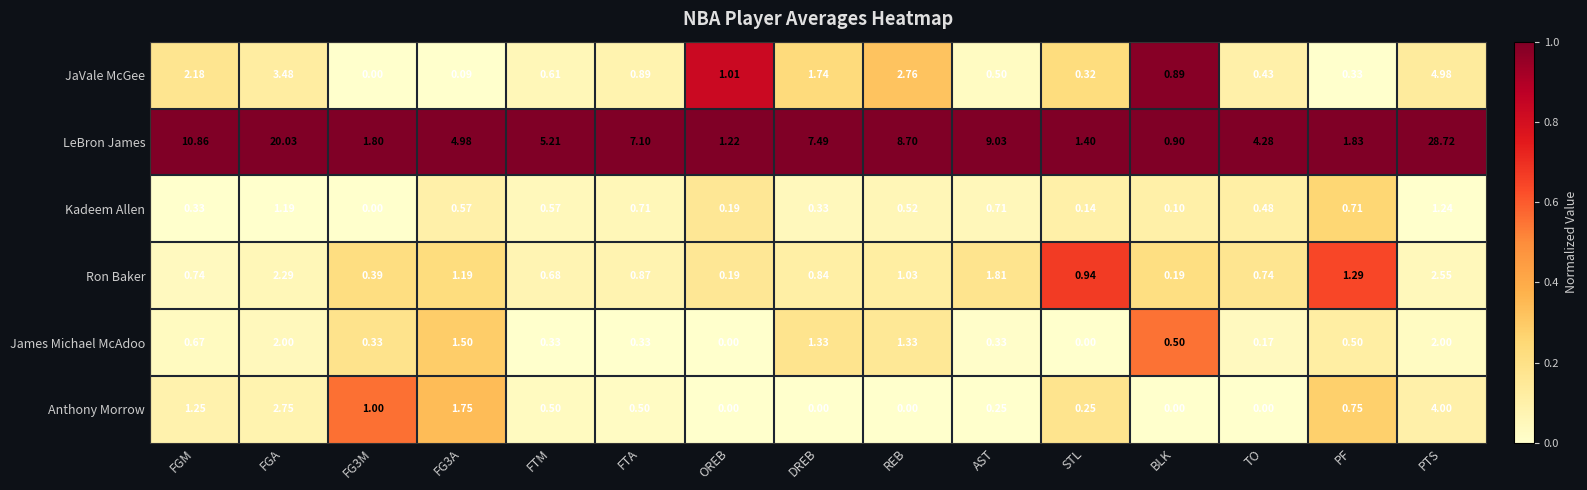

Which series has the widest spread of values?

LeBron James